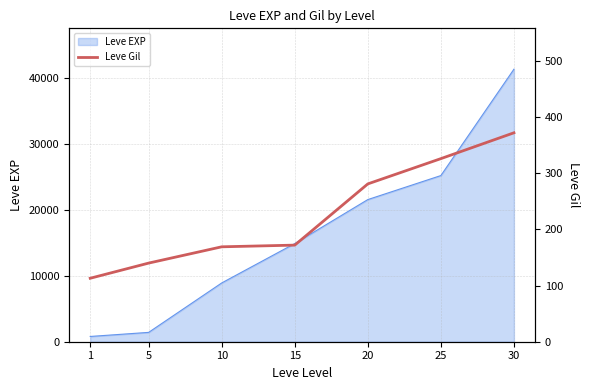

Which label corresponds to the largest value in the chart?

30